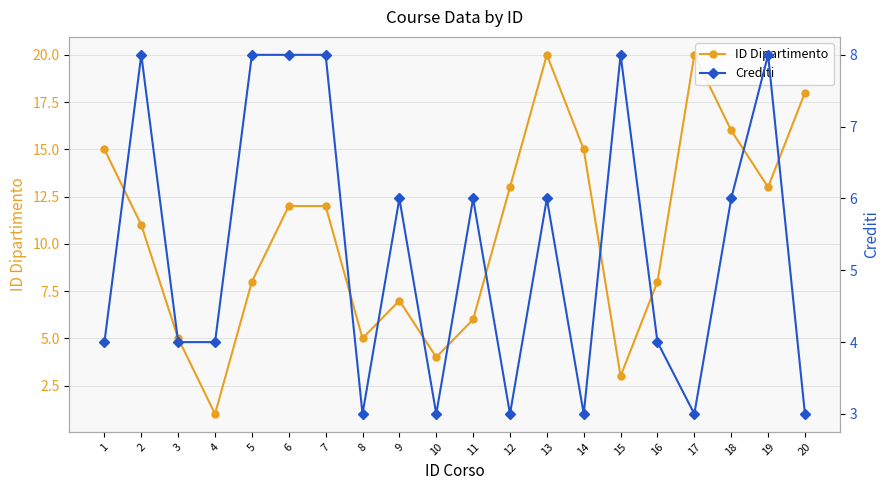

At how many categories does at least one series exceed 5?

16